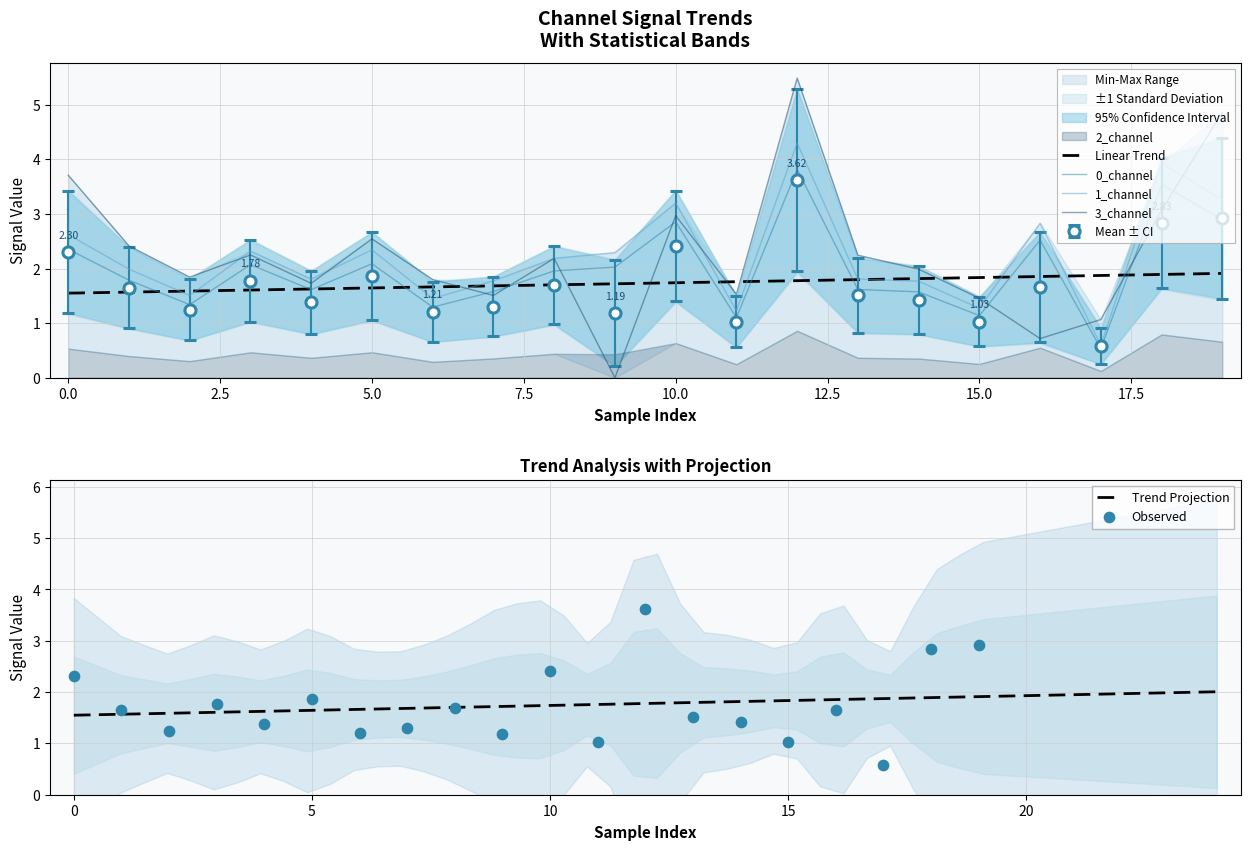

Which series has the widest spread of Y values?

3_channel